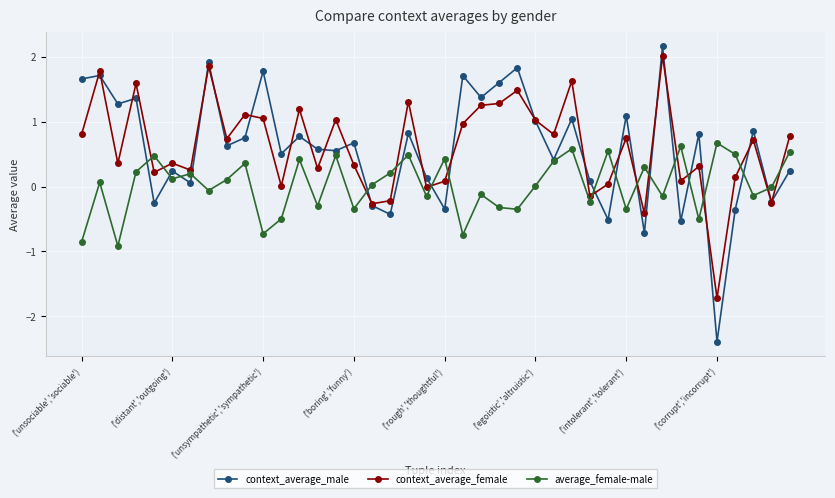

Which series ends up on top after the final intersection of average_female-male and context_average_female?

context_average_female